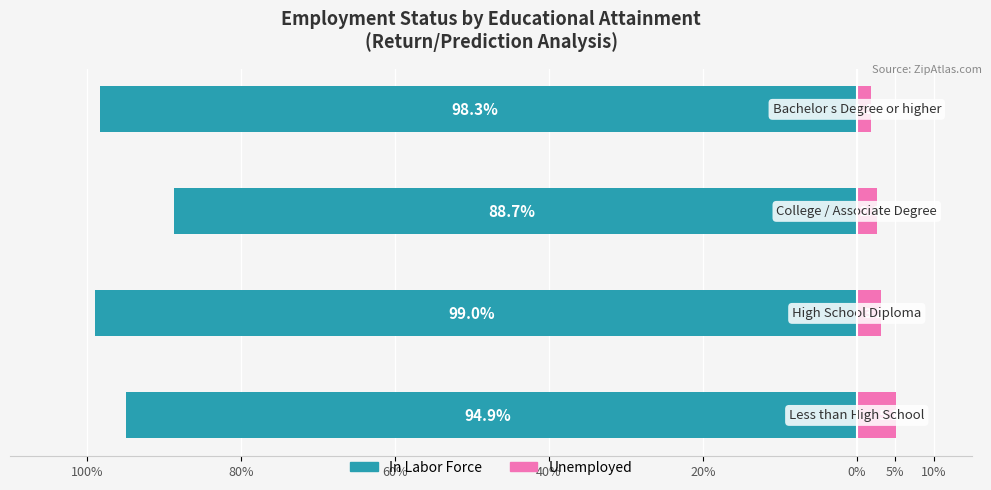

Is the value of In Labor Force at 100% greater than the value of Unemployed at 80%?

No